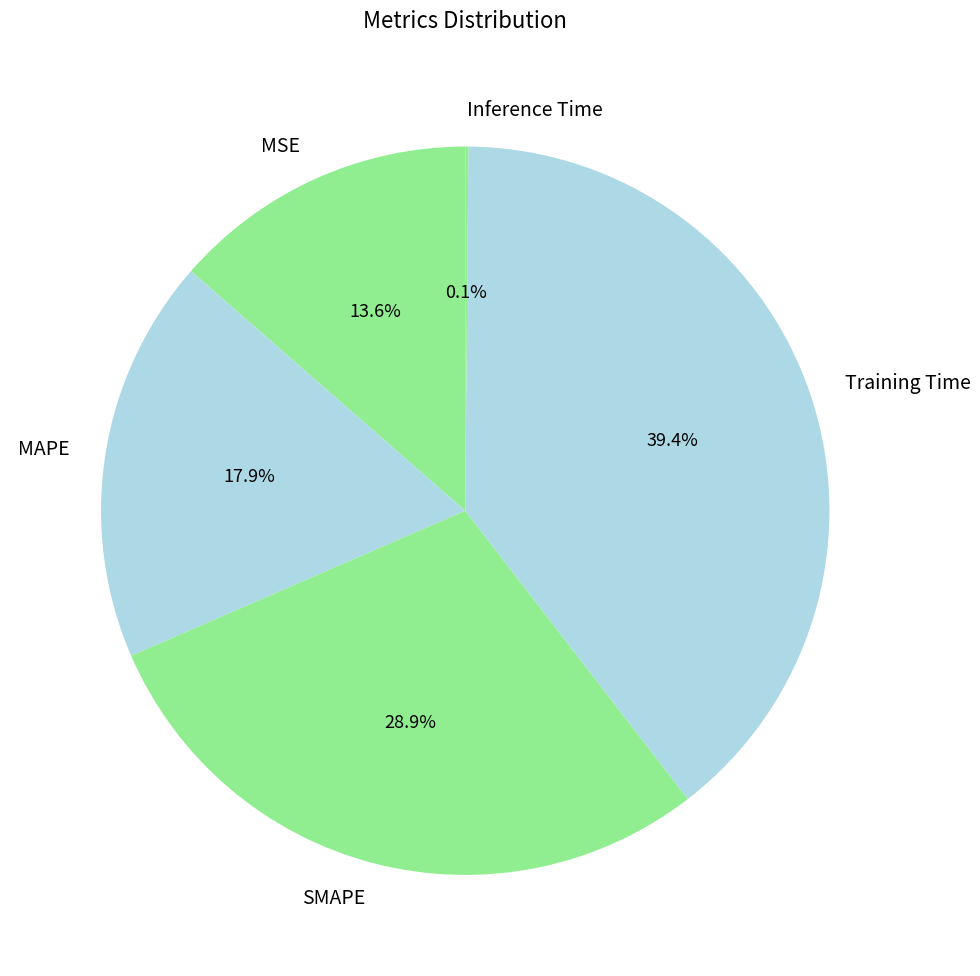

What is the largest slice in the pie chart?

Training Time